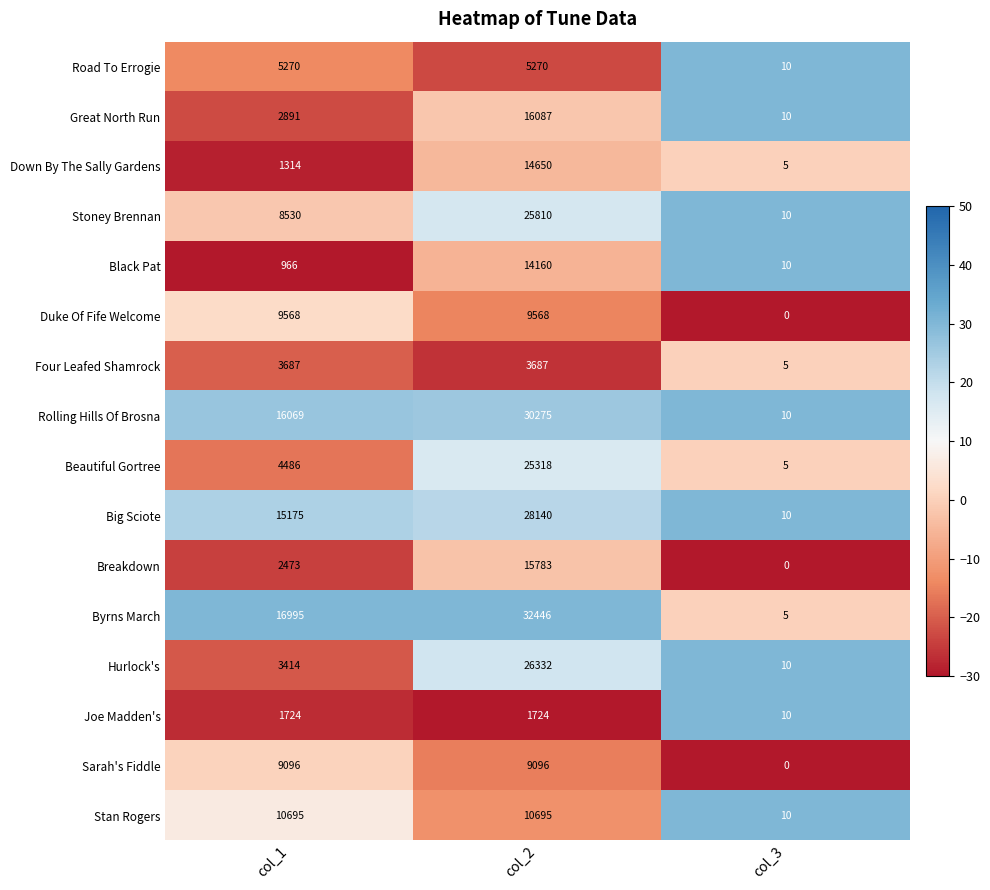

How many data points in Road To Errogie are less than 5270?

1